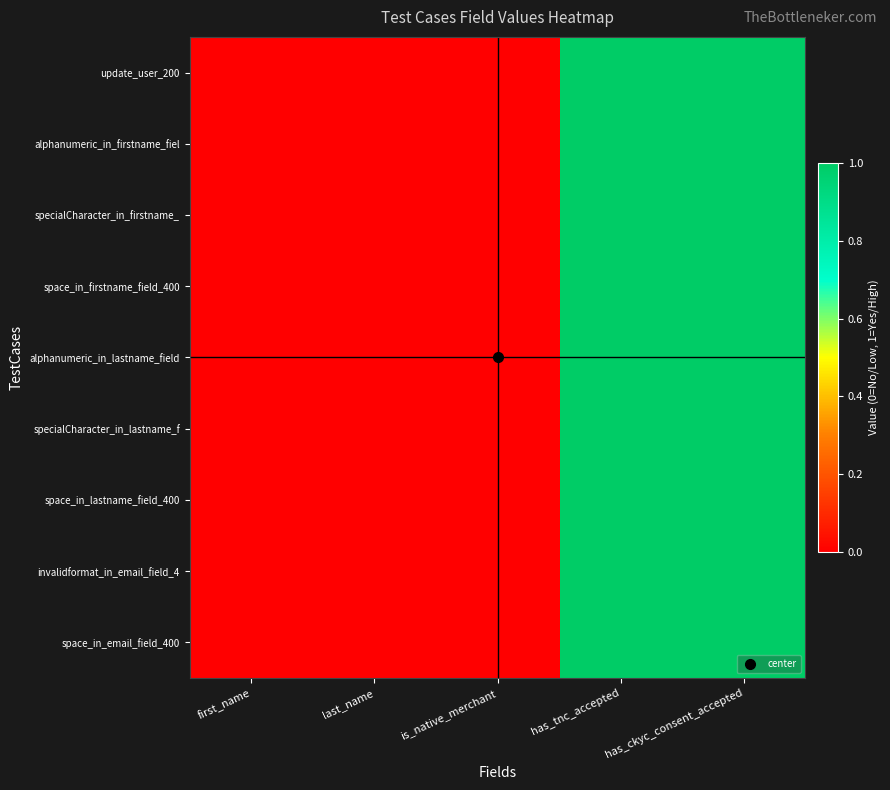

Which series has the largest total across all categories?

update_user_200